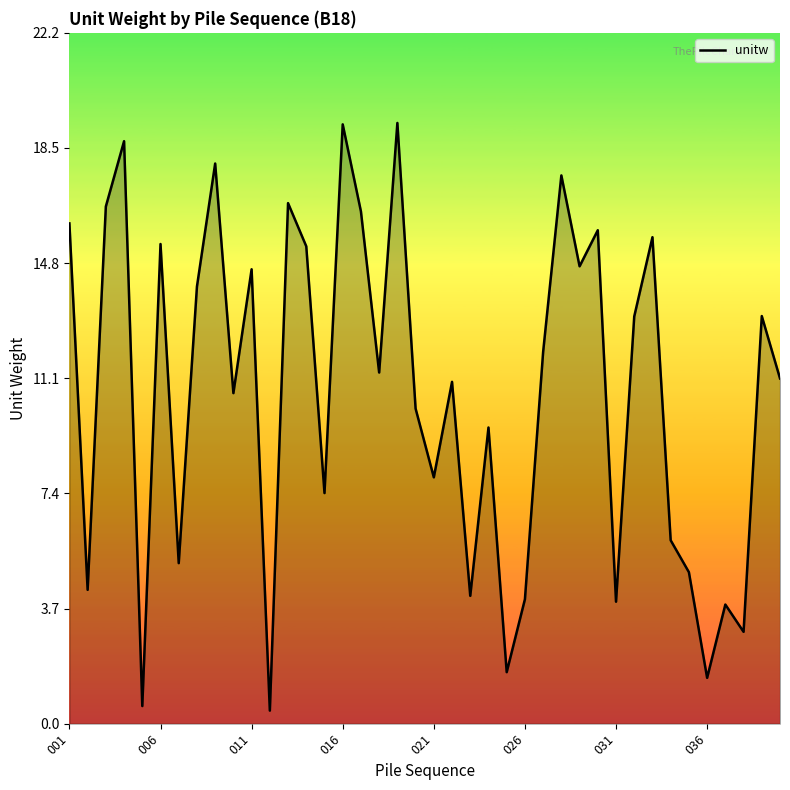

What is the maximum value shown in the chart?

19.3